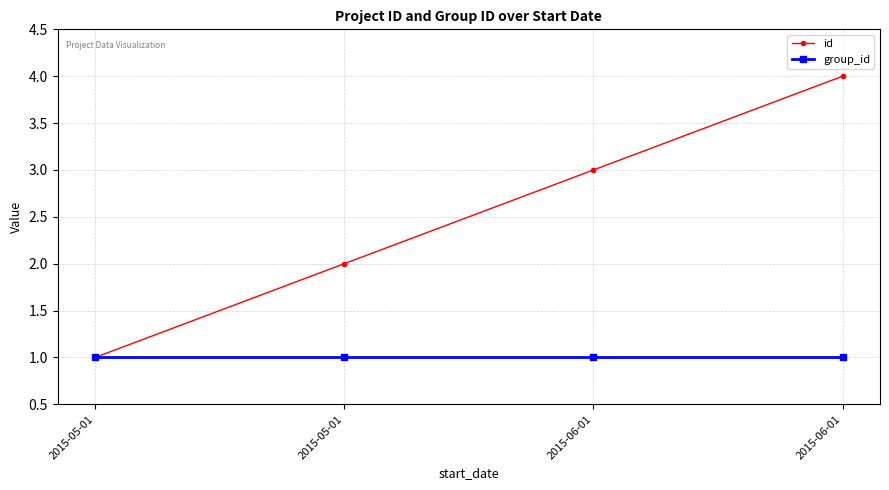

True or false: id has a value of 5 at 2015-06-01.

False